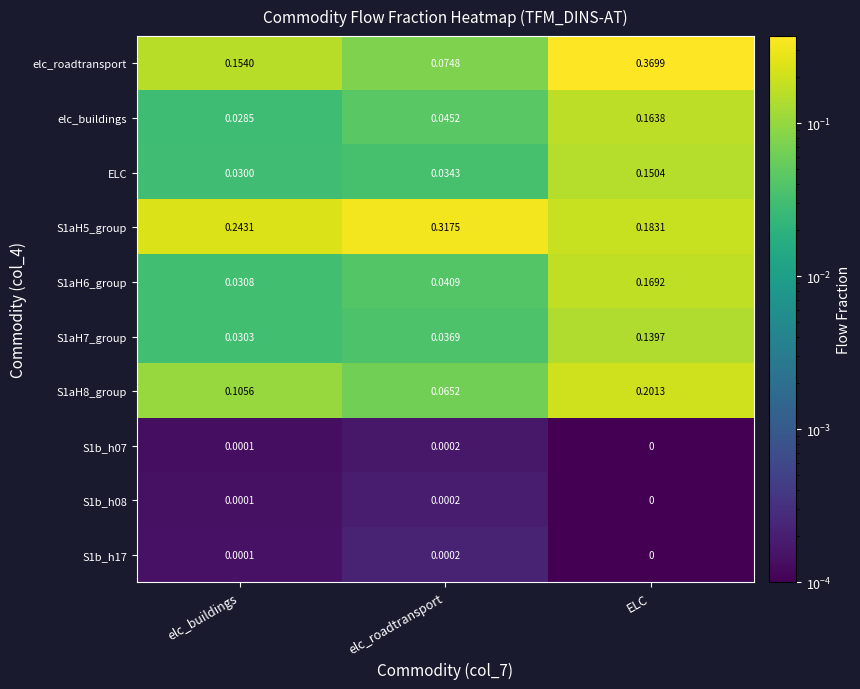

List the labels in order of S1b_h08 value, smallest first.

ELC, elc_buildings, elc_roadtransport